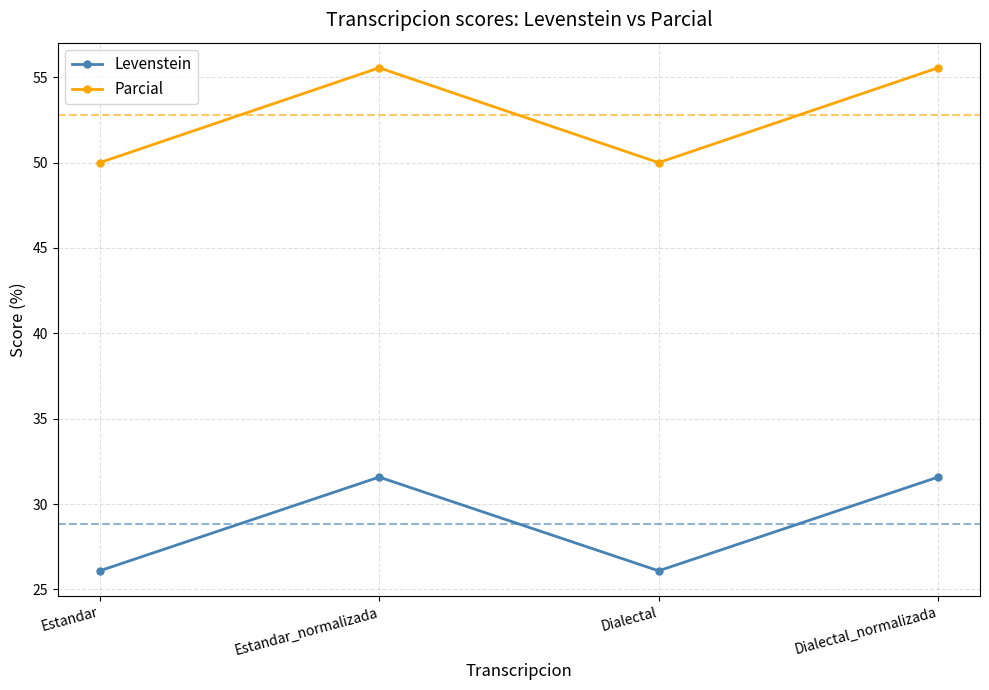

True or false: Levenstein and Parcial cross at least once.

False